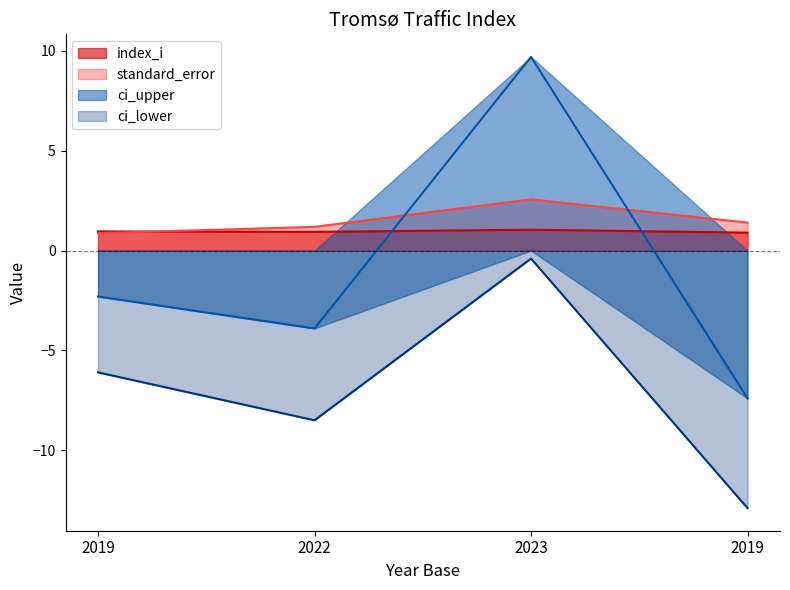

Which series changed the most between 2019 and 2022?

ci_lower